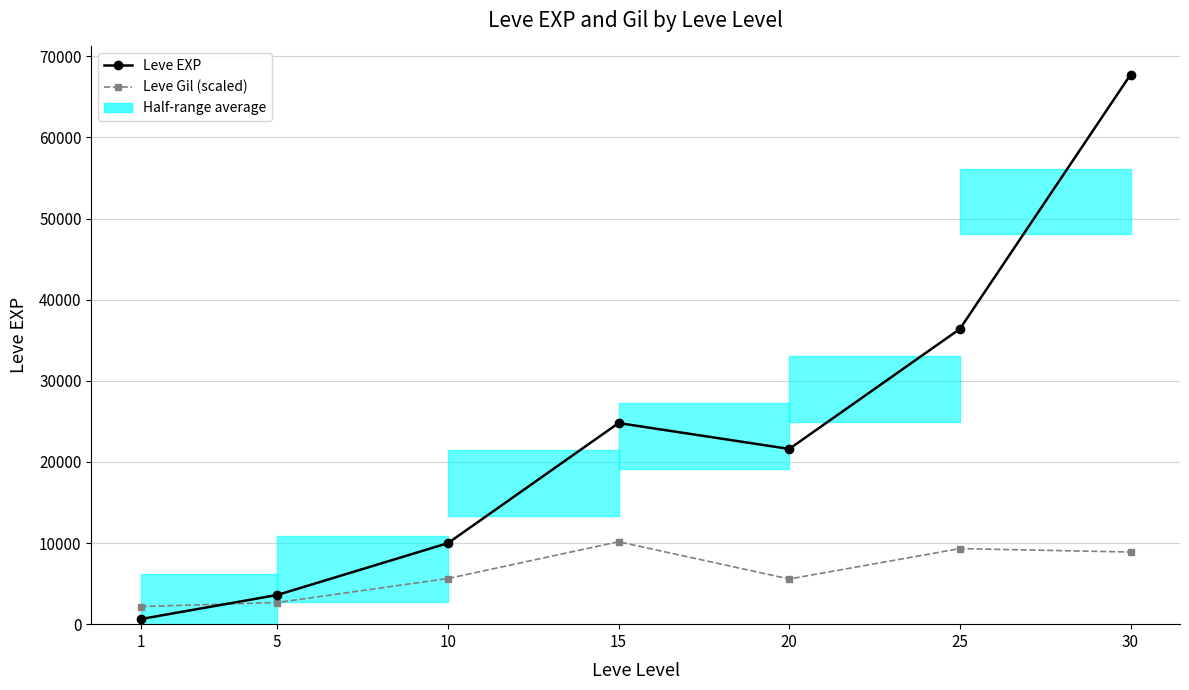

Where do Leve EXP and Leve Gil (scaled) first cross each other?

1 and 5